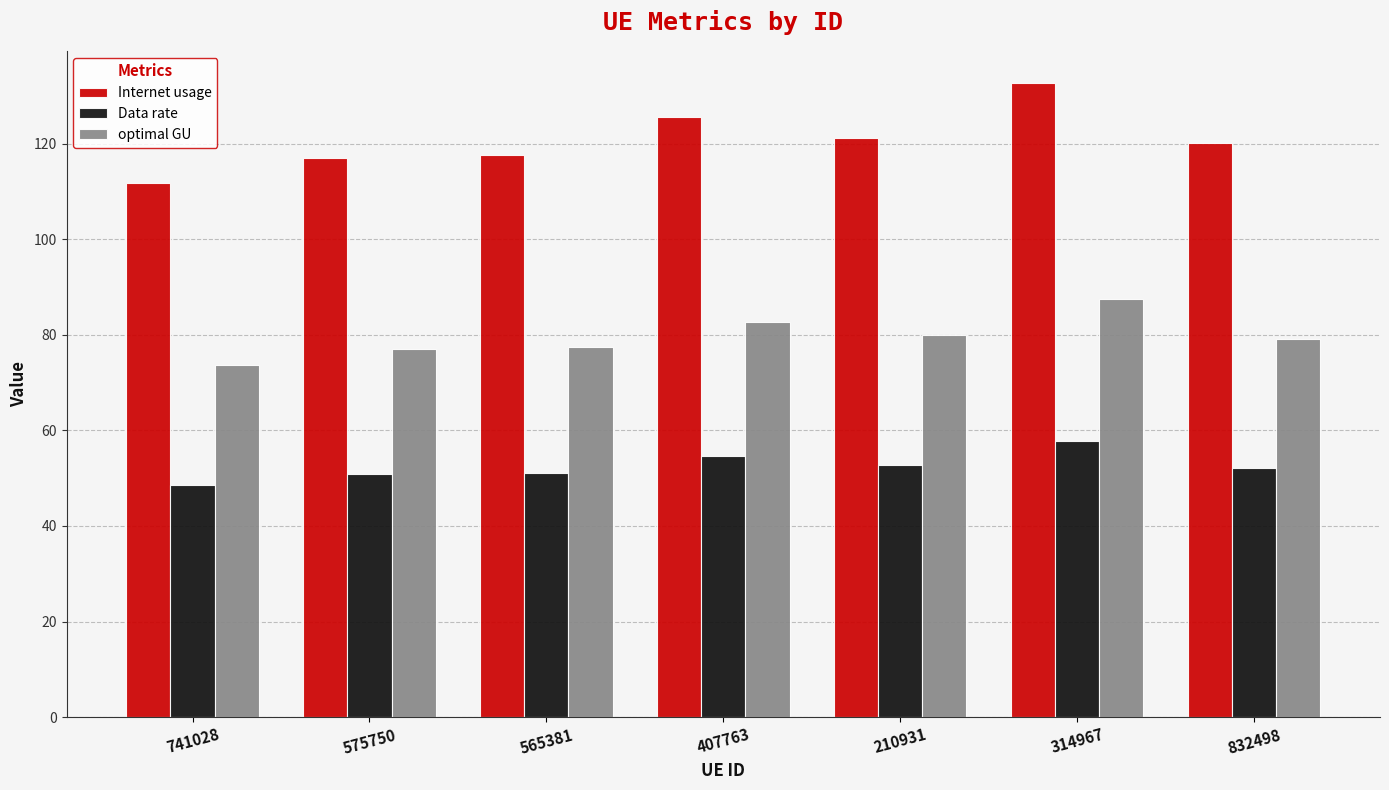

At which label is Internet usage closest to 122?

210931